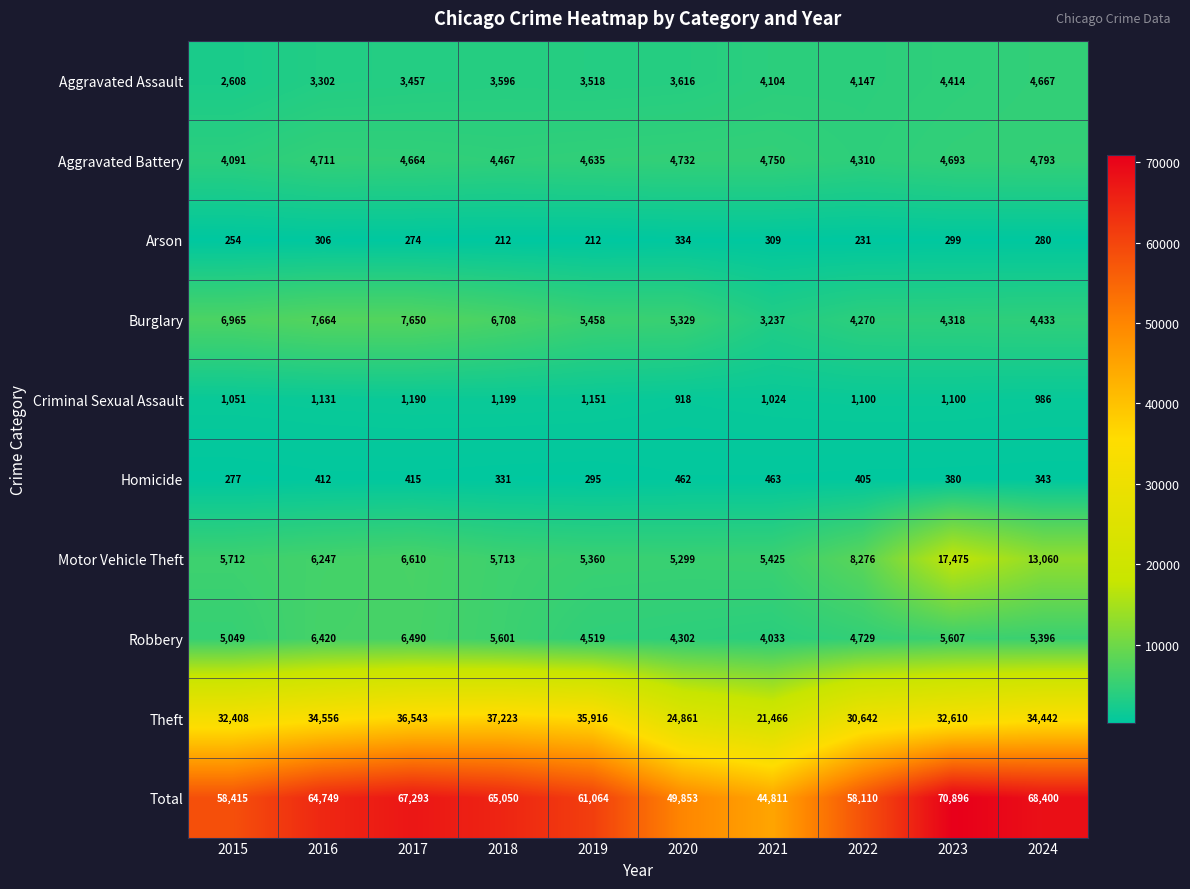

At which label does Robbery first exceed 5396?

2016